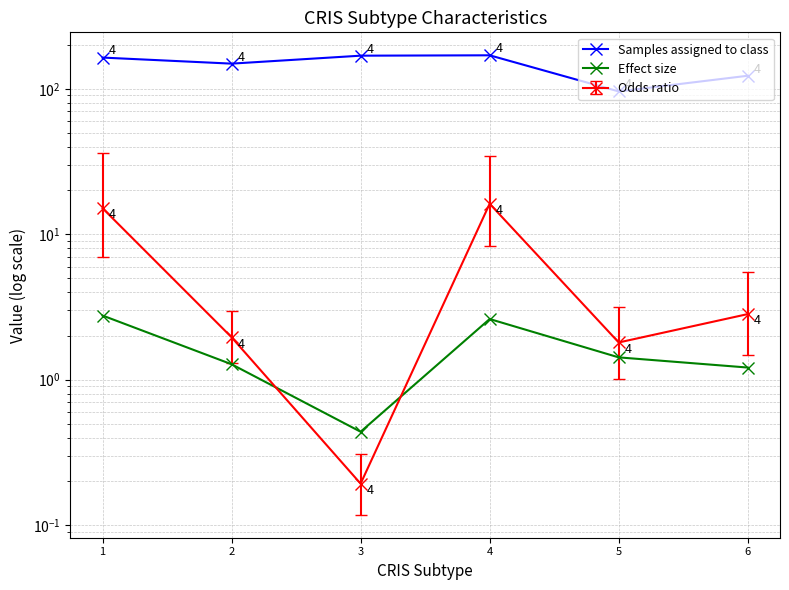

Reading left to right, transcribe all the data shown in this chart.

Samples assigned to class: 164.0	149.0	169.0	170.0	96.0	123.0
Effect size: 2.8	1.3	0.4	2.6	1.4	1.2